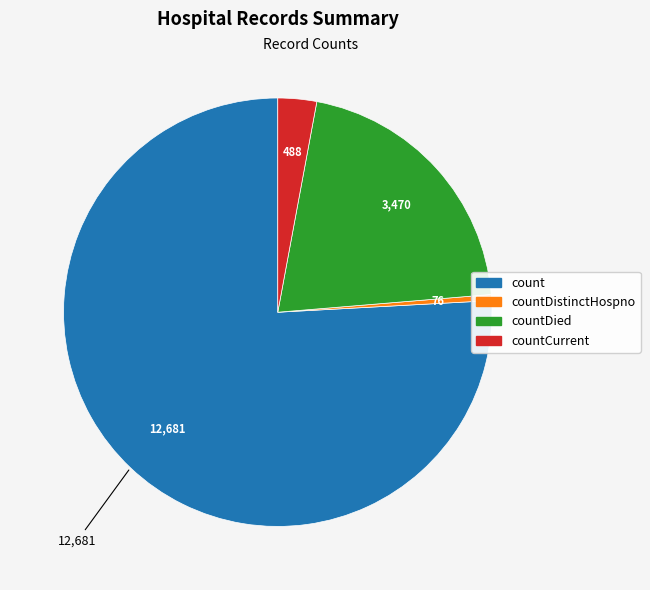

Is there a majority slice in this chart?

Yes